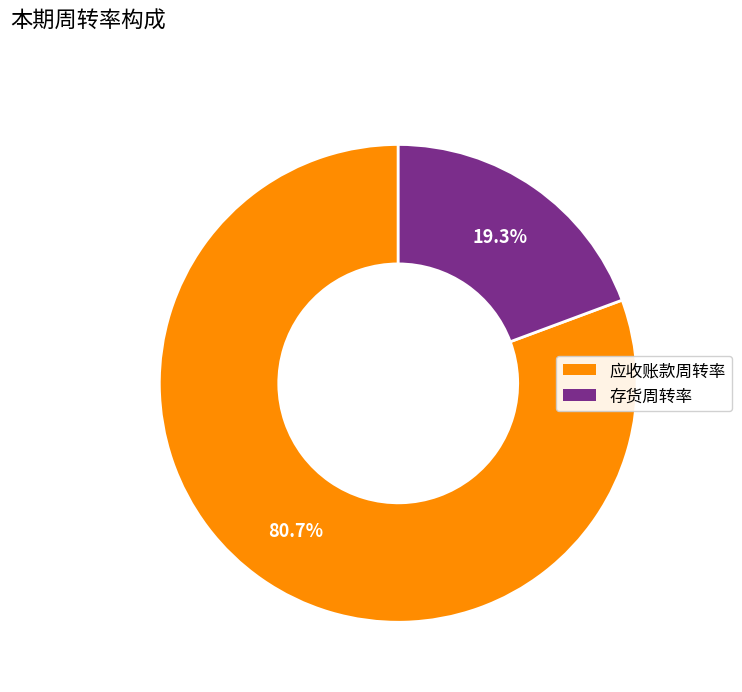

The 存货周转率 slice represents 19% of the pie. True or false?

True